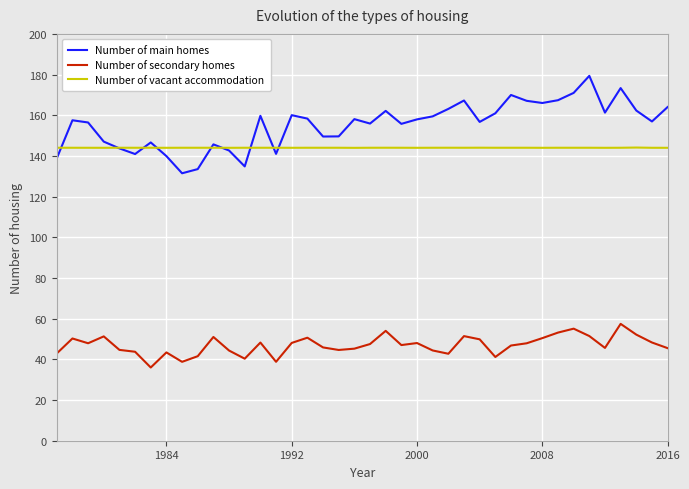

Which series has the largest total across all categories?

Number of main homes